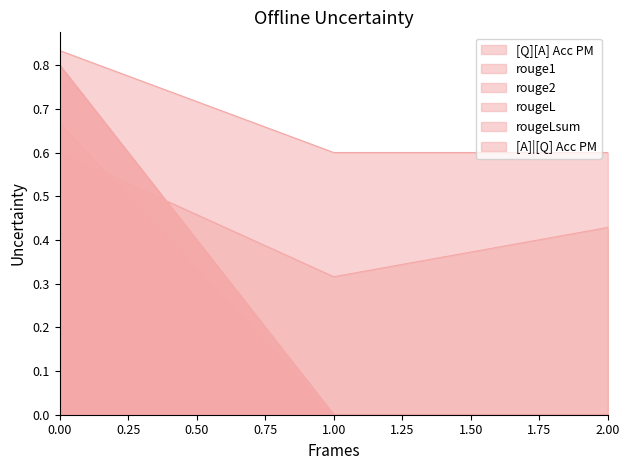

How many lines are shown in the chart?

6